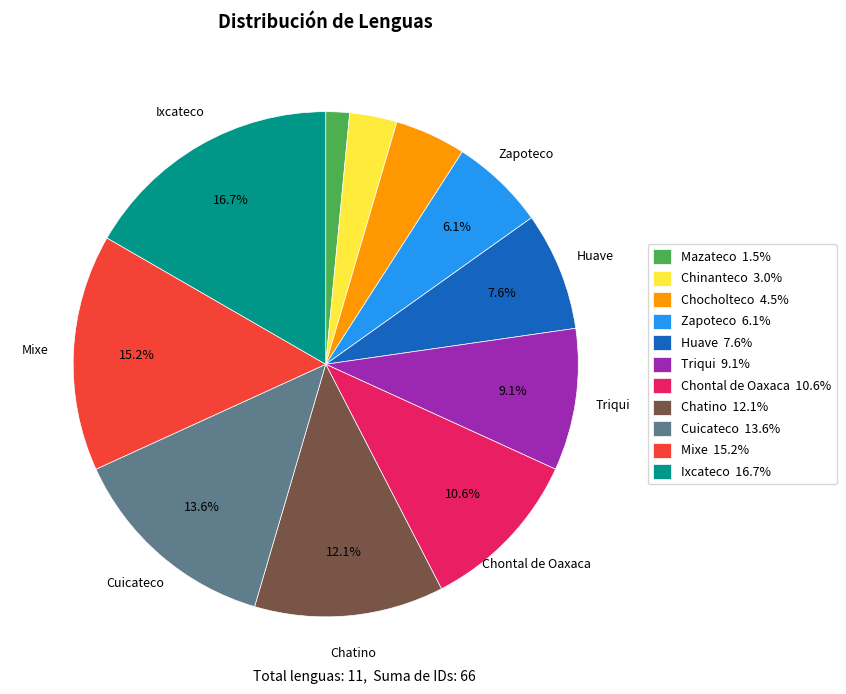

What percentage do Chatino and Zapoteco together represent?

18.2%